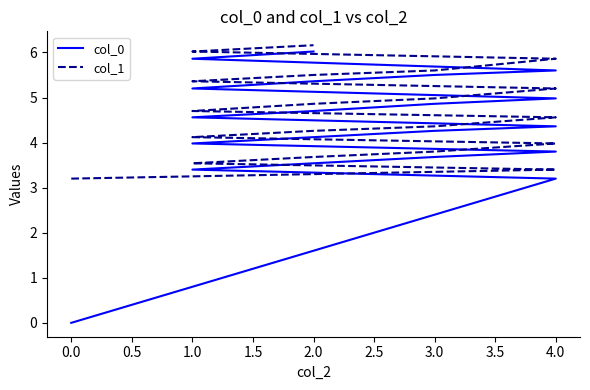

True or false: col_0 has more than 1 points higher than both neighbors.

False